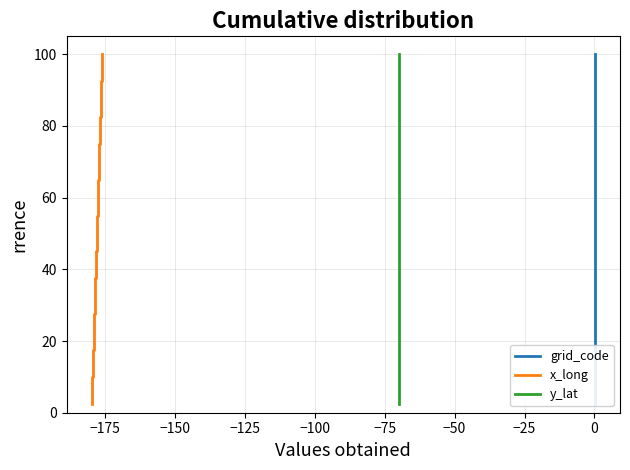

What is the highest value of the y_lat series?

100.0